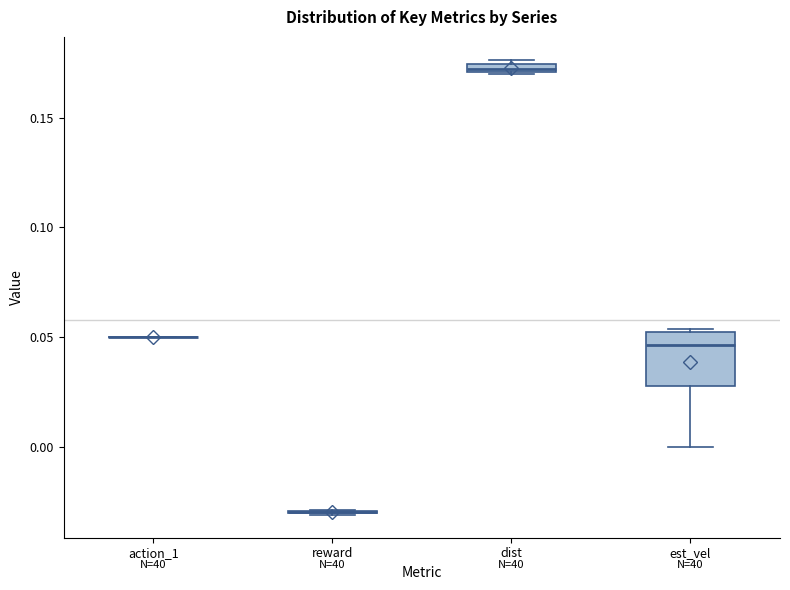

Where does the lower whisker of the box for est_vel end on the y-axis? The values are not printed on the chart, so give them approximately, as read against the axis.

0.000